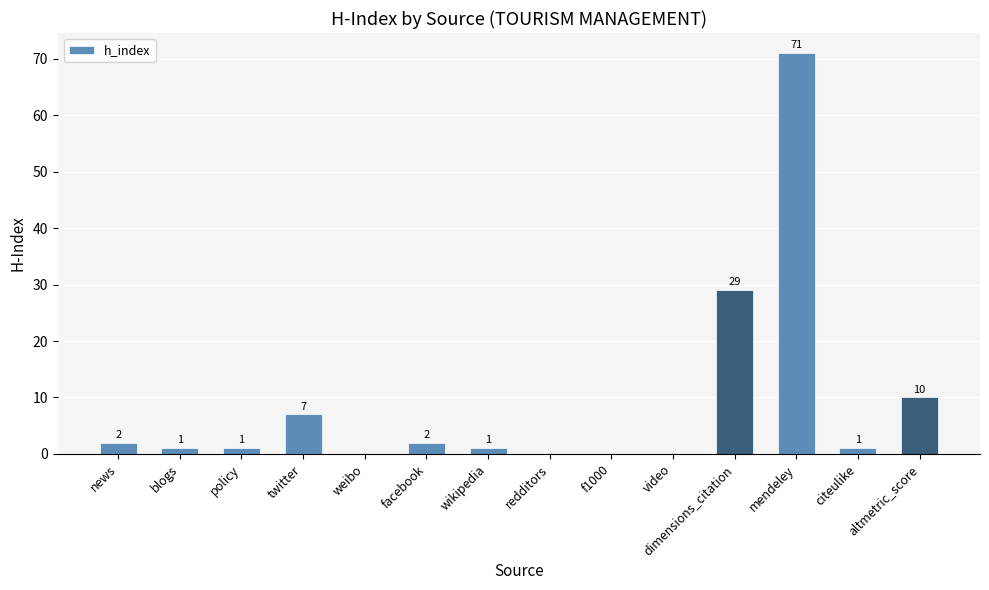

Reading left to right, transcribe all the data shown in this chart.

2	1	1	7	0	2	1	0	0	0	29	71	1	10